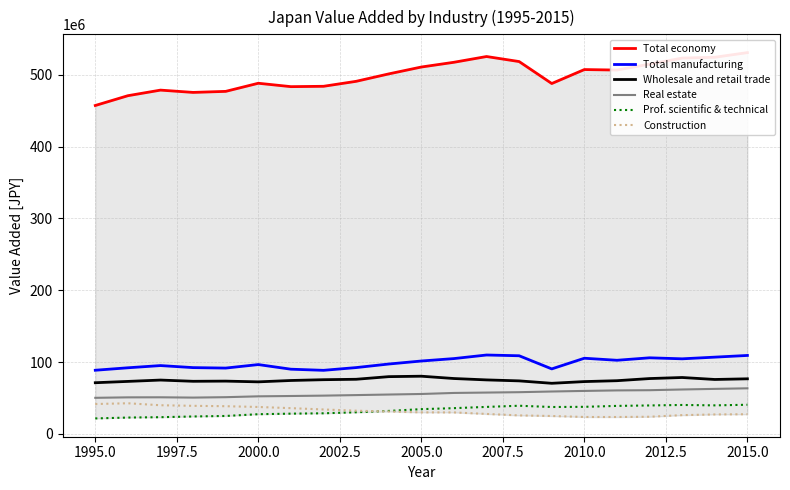

True or false: Prof. scientific & technical and Total manufacturing intersect in this chart.

False